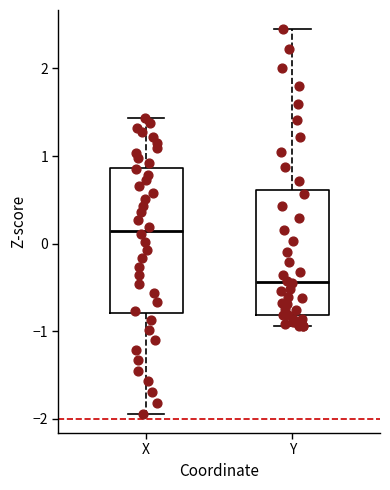

Where is the lower edge of the box for Y on the y-axis? The values are not printed on the chart, so give them approximately, as read against the axis.

-0.8